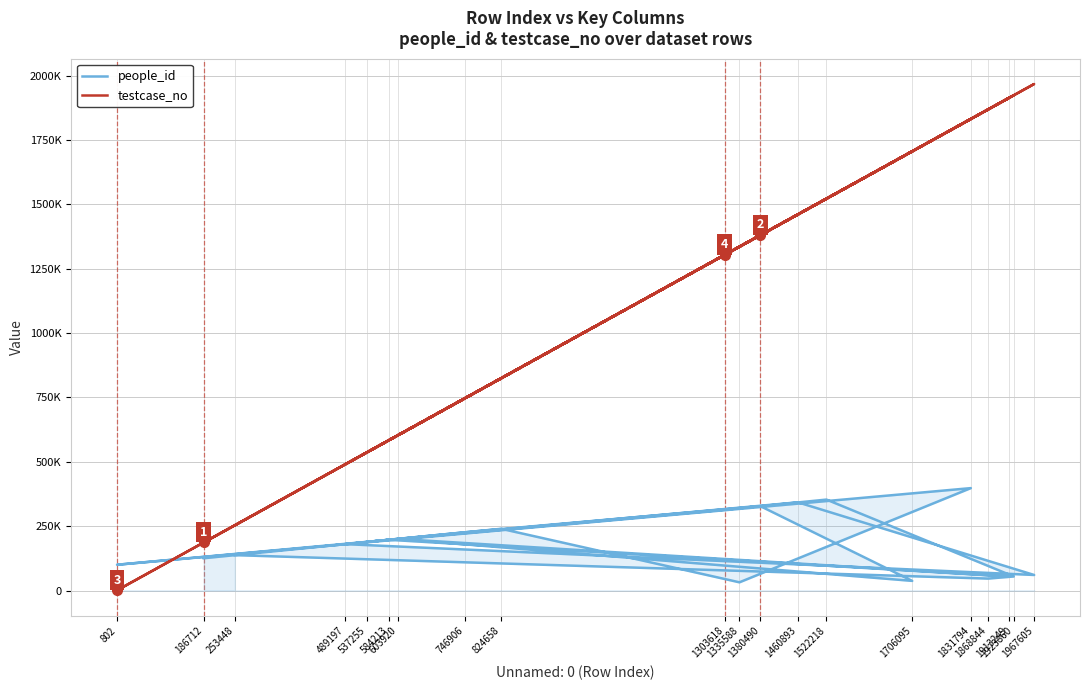

How many interior local peaks does the people_id series have?

7